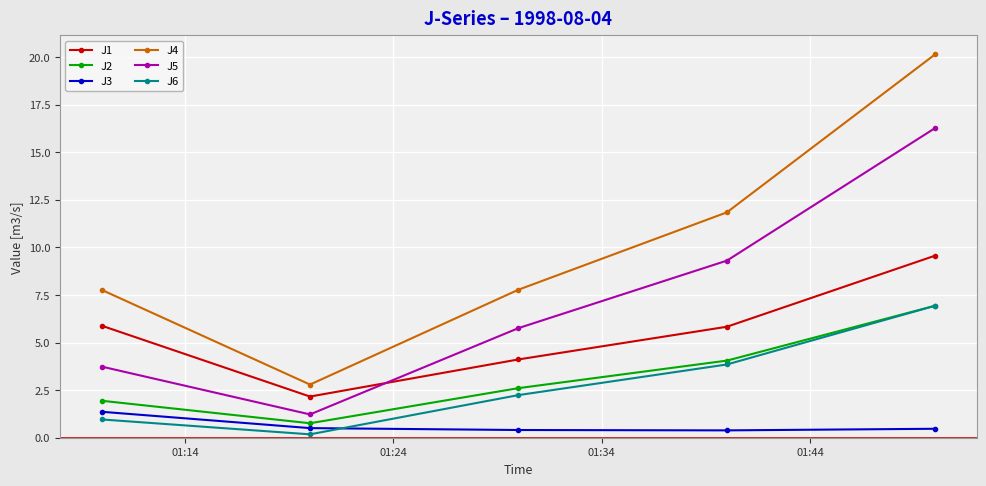

What is the lowest value of the J1 series?

2.2